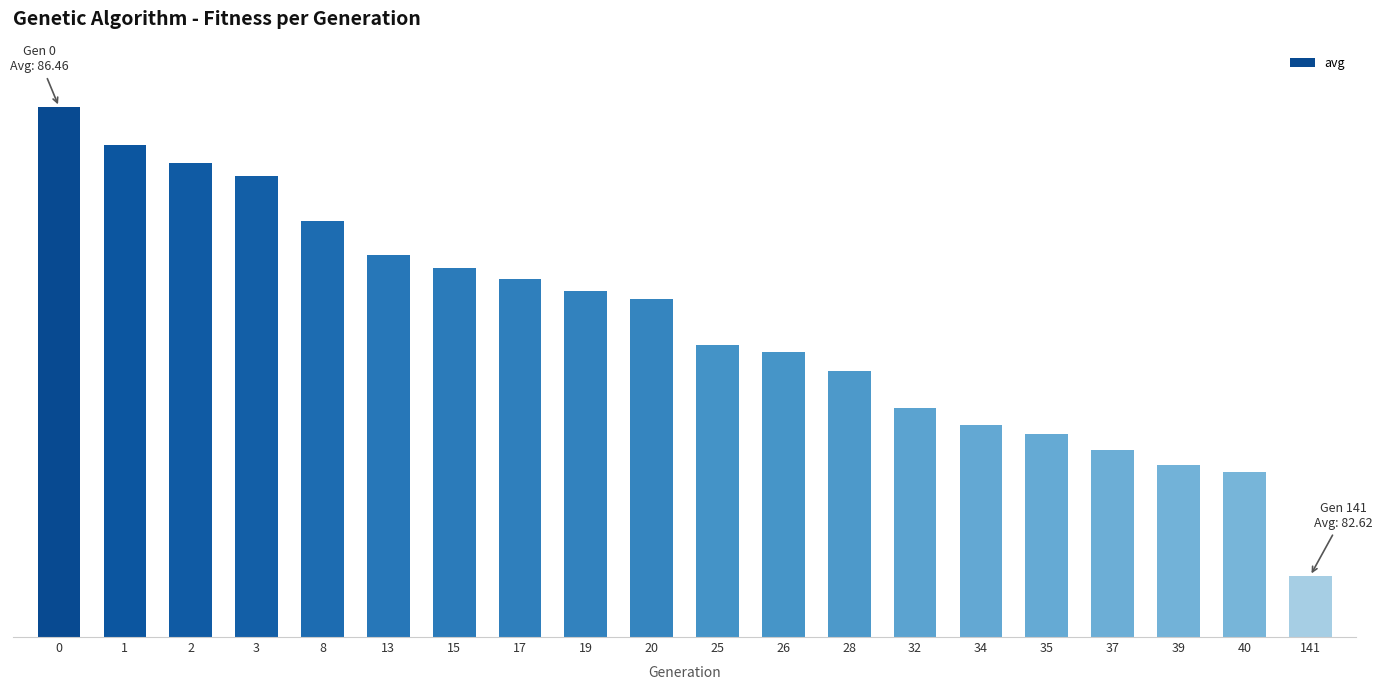

Reading left to right, extract all data points from this chart.

0=86.5	1=86.1	2=86.0	3=85.9	8=85.5	13=85.2	15=85.1	17=85.1	19=85.0	20=84.9	25=84.5	26=84.5	28=84.3	32=84.0	34=83.9	35=83.8	37=83.7	39=83.5	40=83.5	141=82.6